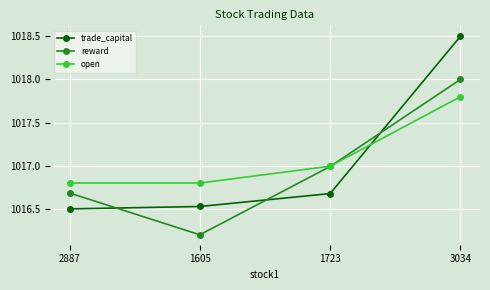

True or false: open and trade_capital cross at least once.

True